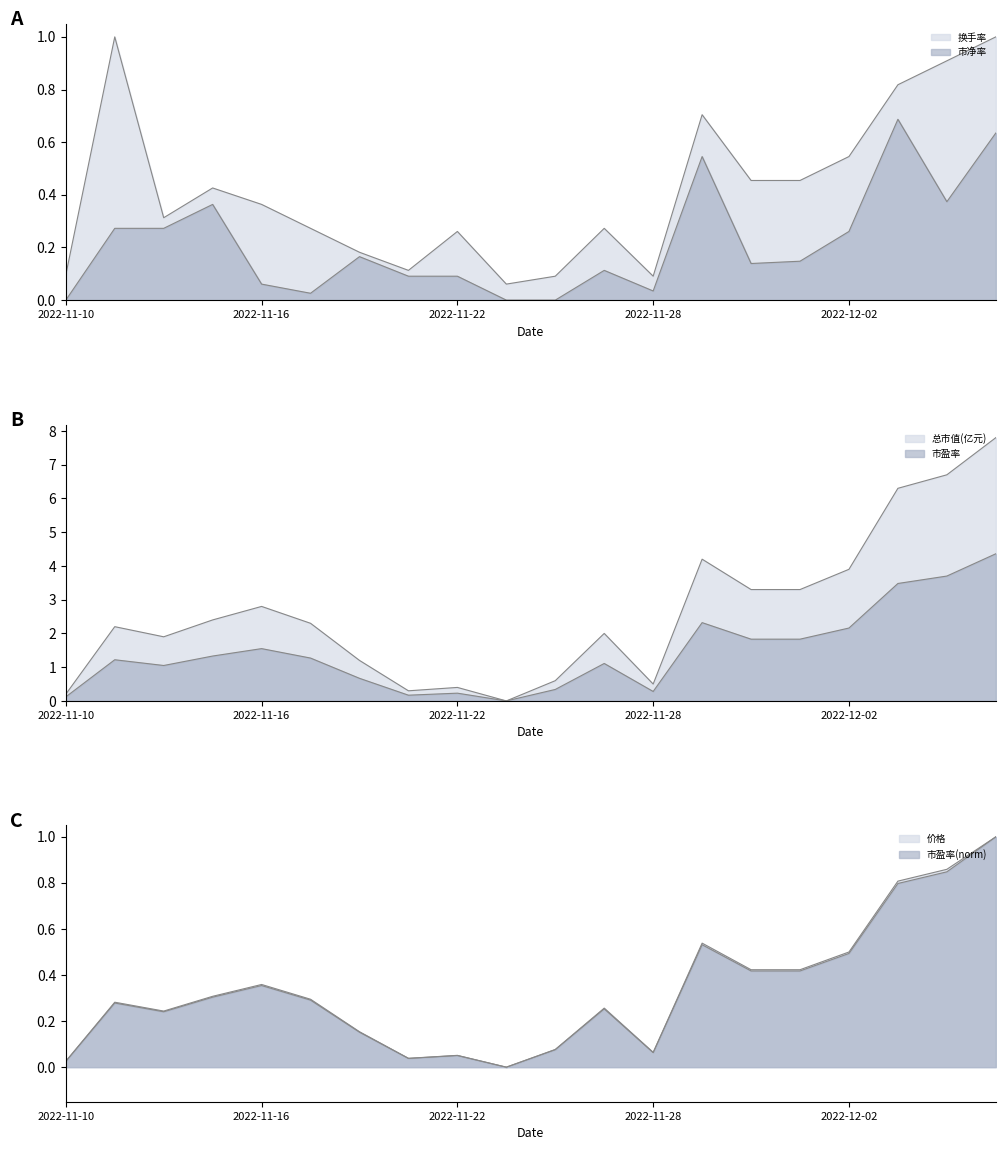

How many values in 总市值(亿元) are above zero?

19